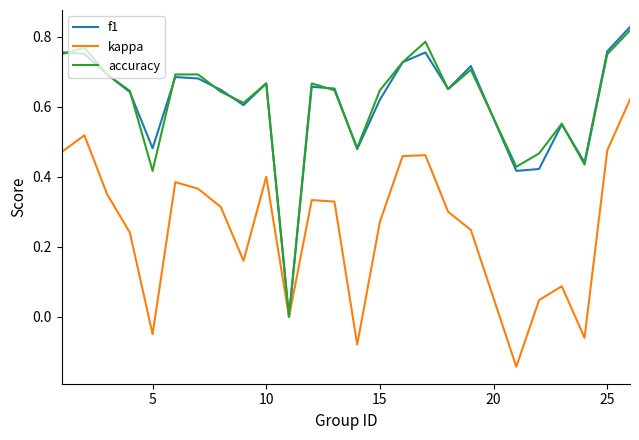

The value of kappa at 15 is 0.4. True or false?

False